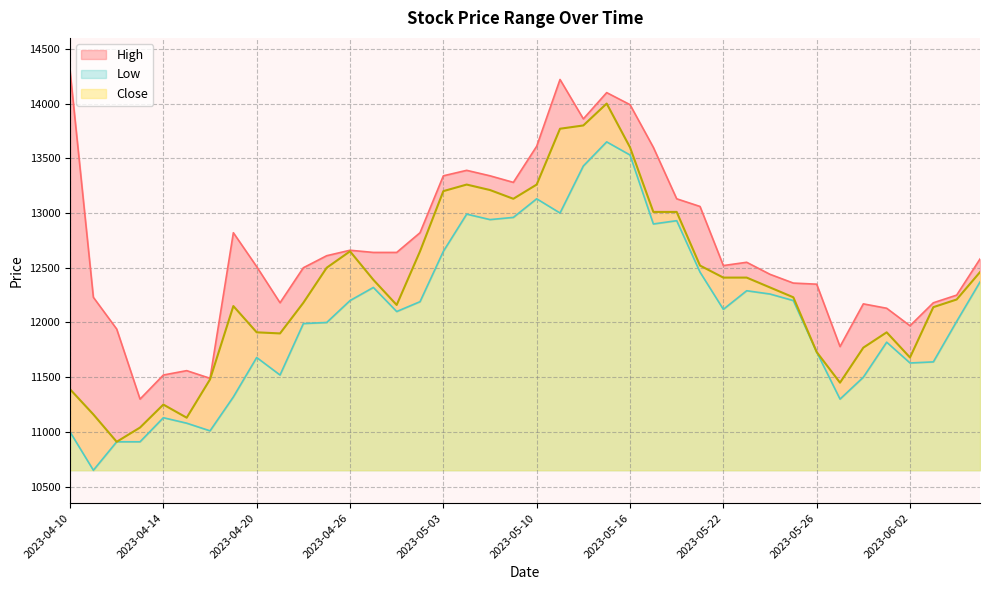

What is the sum of all High values?

507920